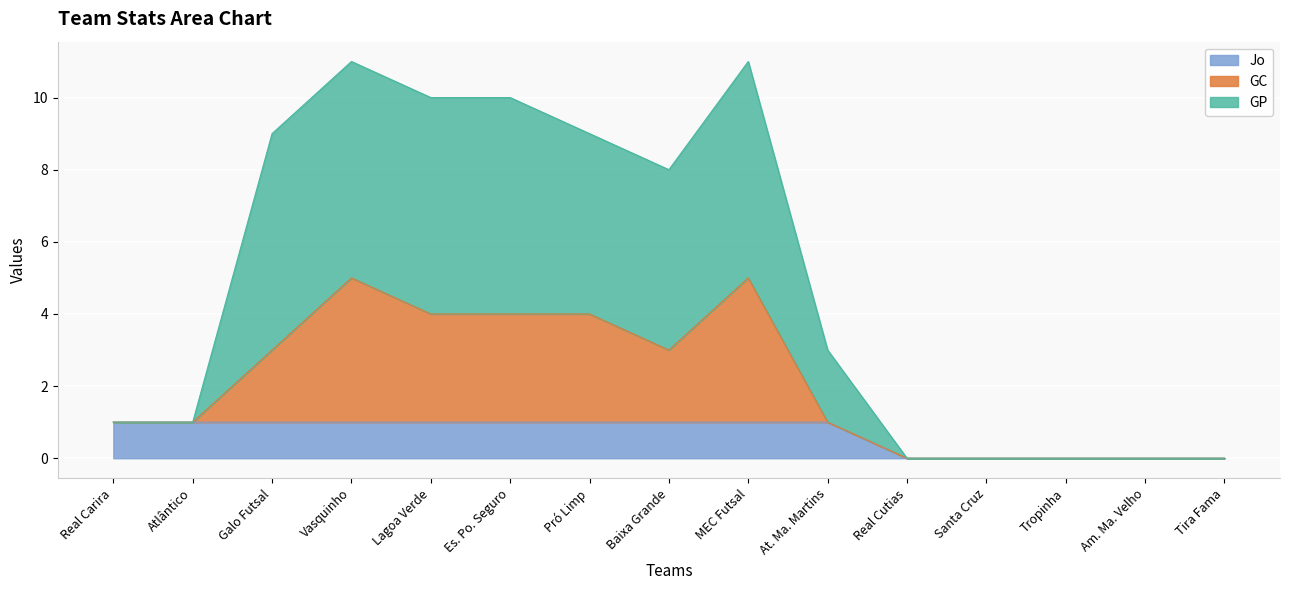

Which series has the largest total across all categories?

GP